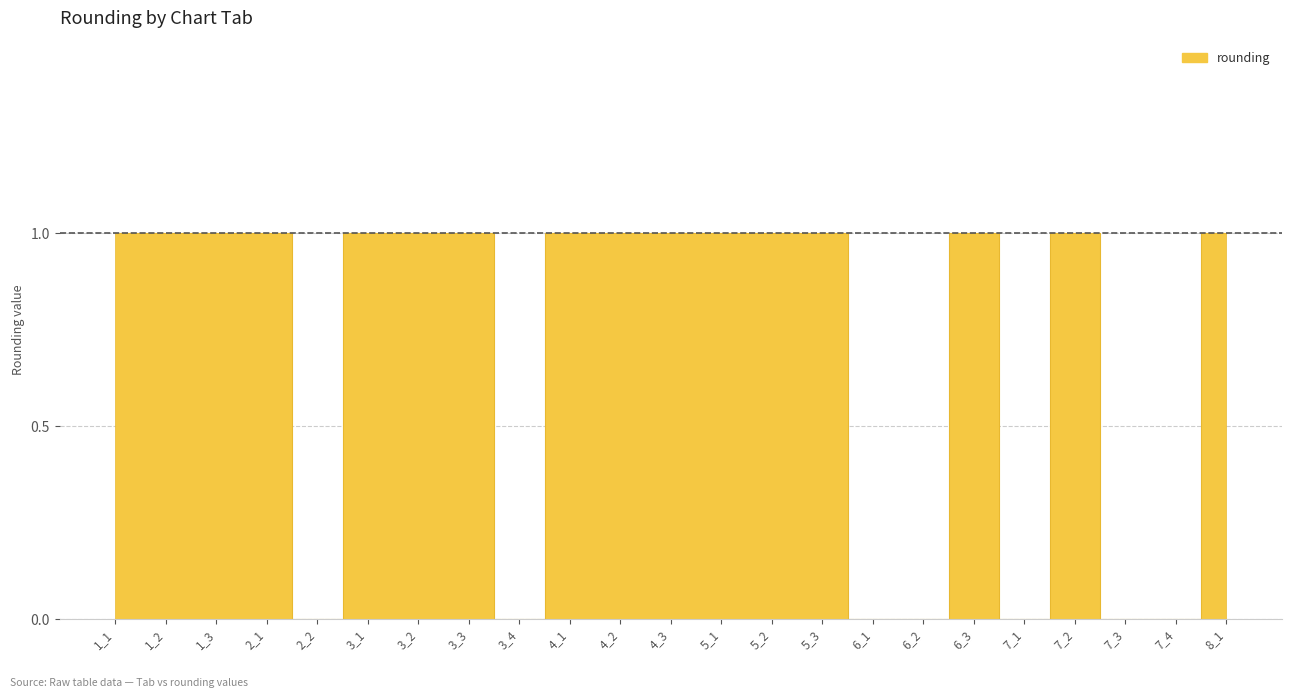

At which category does the data reach its first local peak?

6_3